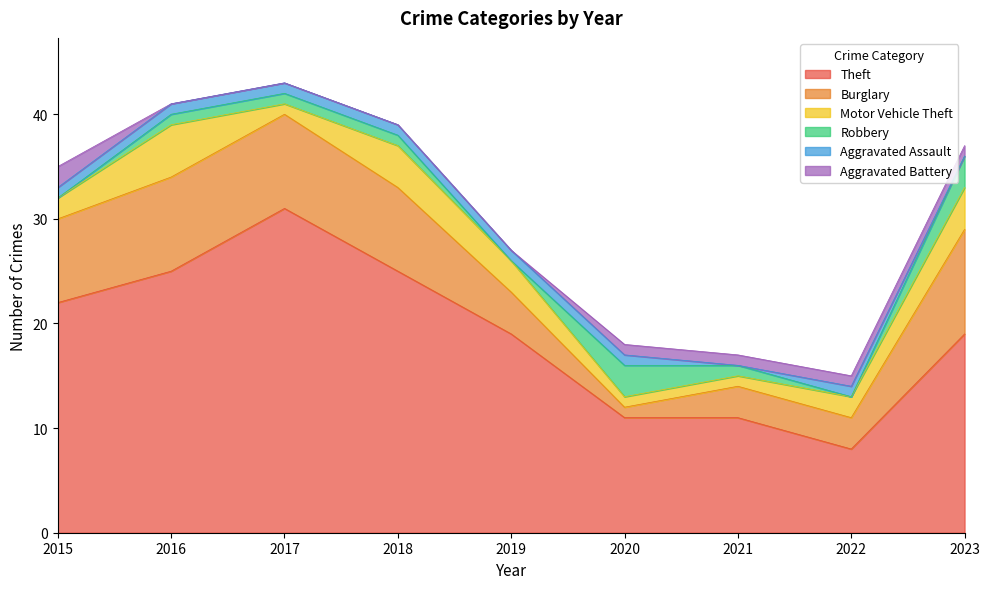

Which series changed the most between 2022 and 2023?

Theft